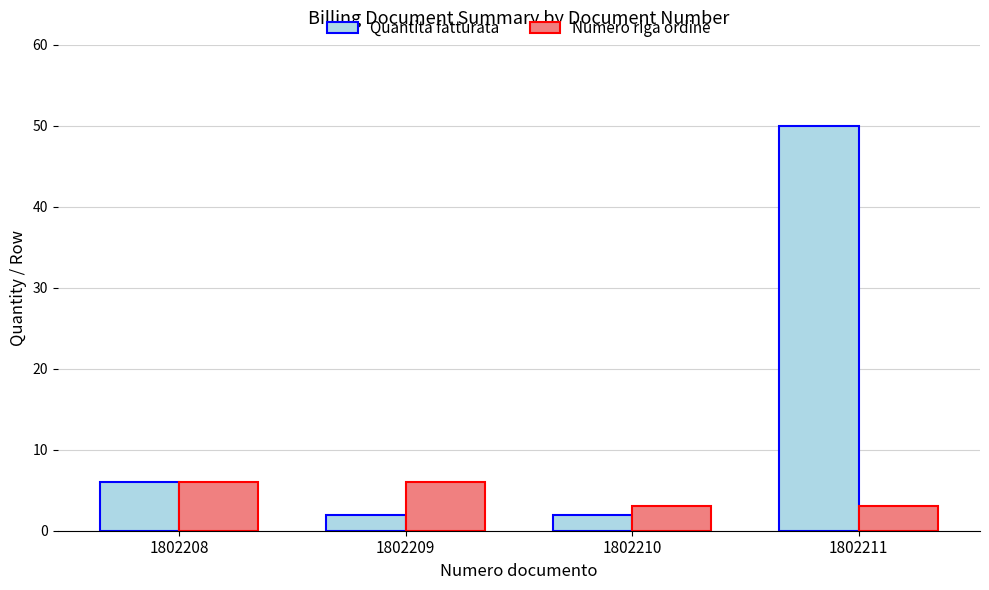

Which category has the highest value across all series?

1802211